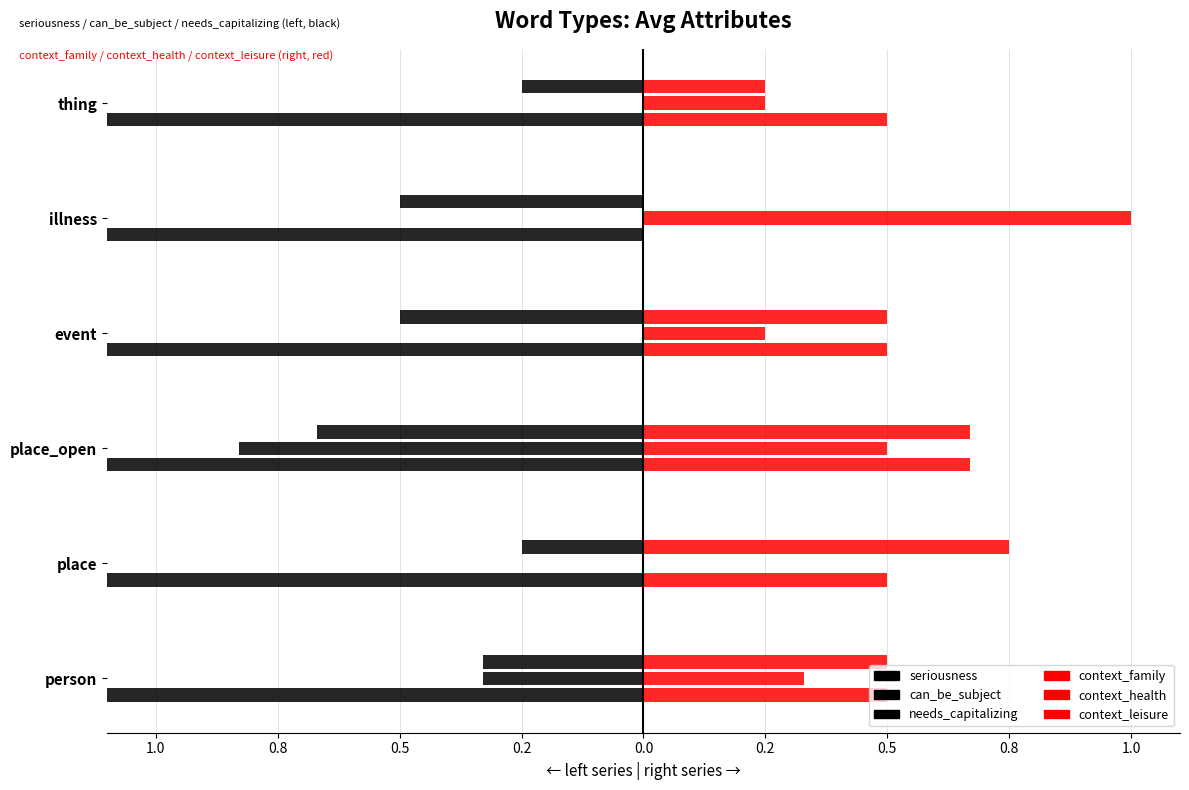

What is the average value of the can_be_subject series?

-0.2